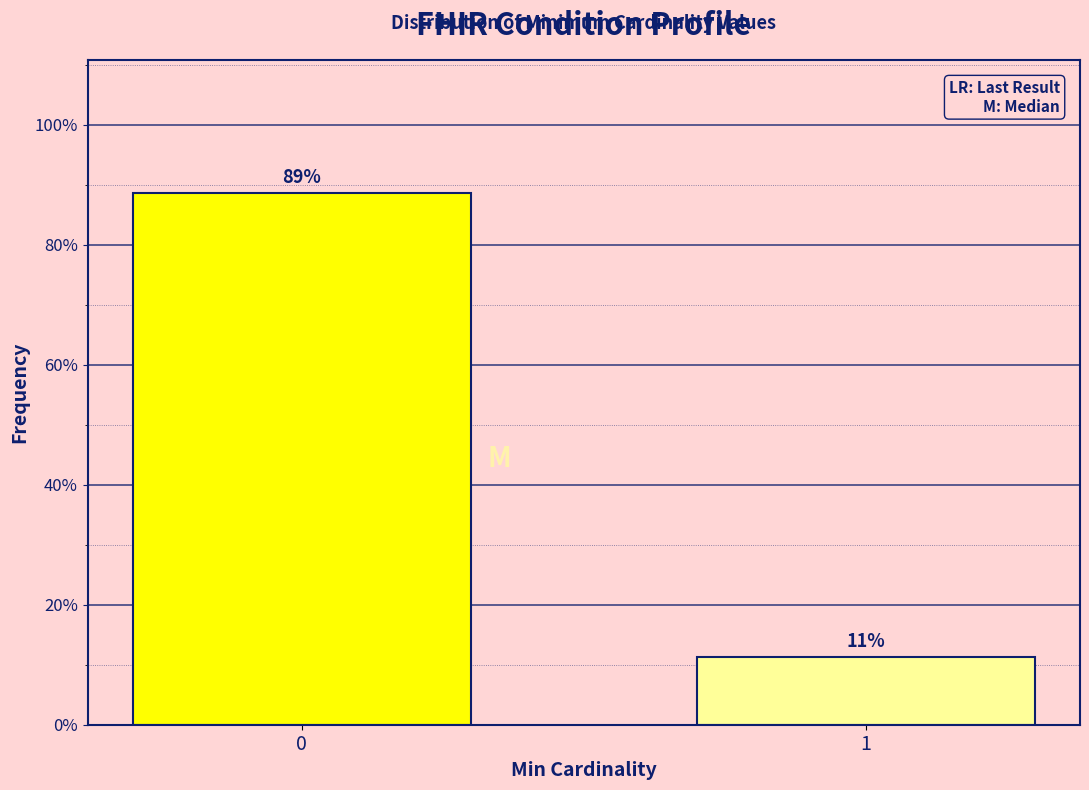

List the labels in order of value, smallest first.

1, 0